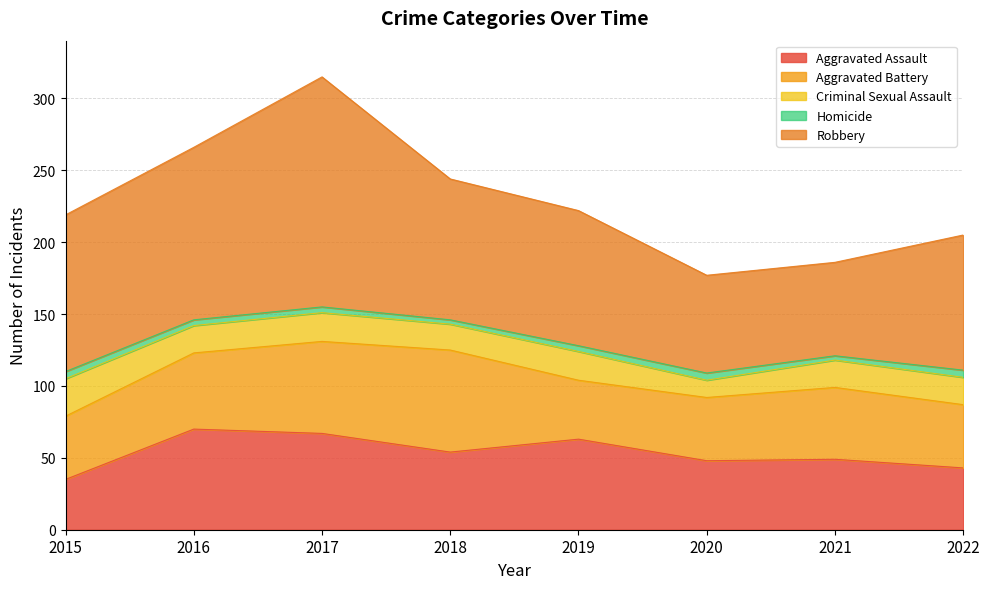

What is the sum of all Homicide values?

33